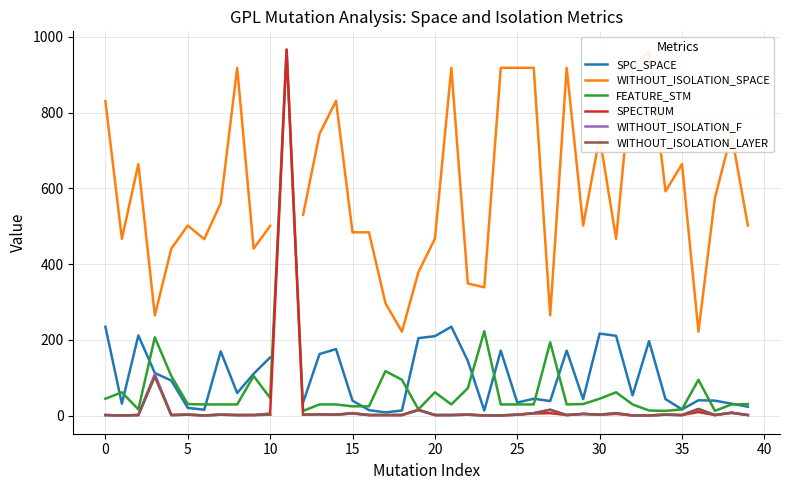

Which series ends up on top after the final intersection of SPC_SPACE and FEATURE_STM?

FEATURE_STM